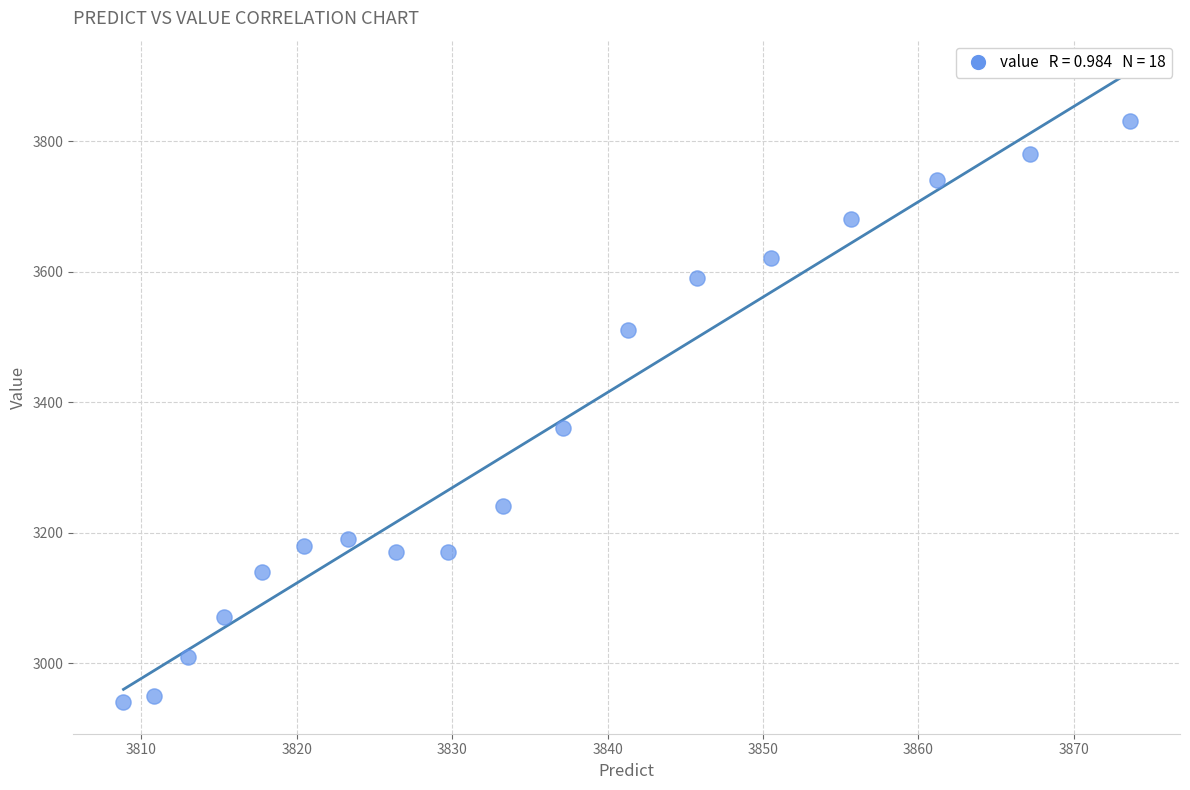

What Y value in the scatter plot is closest to 3385?

3360